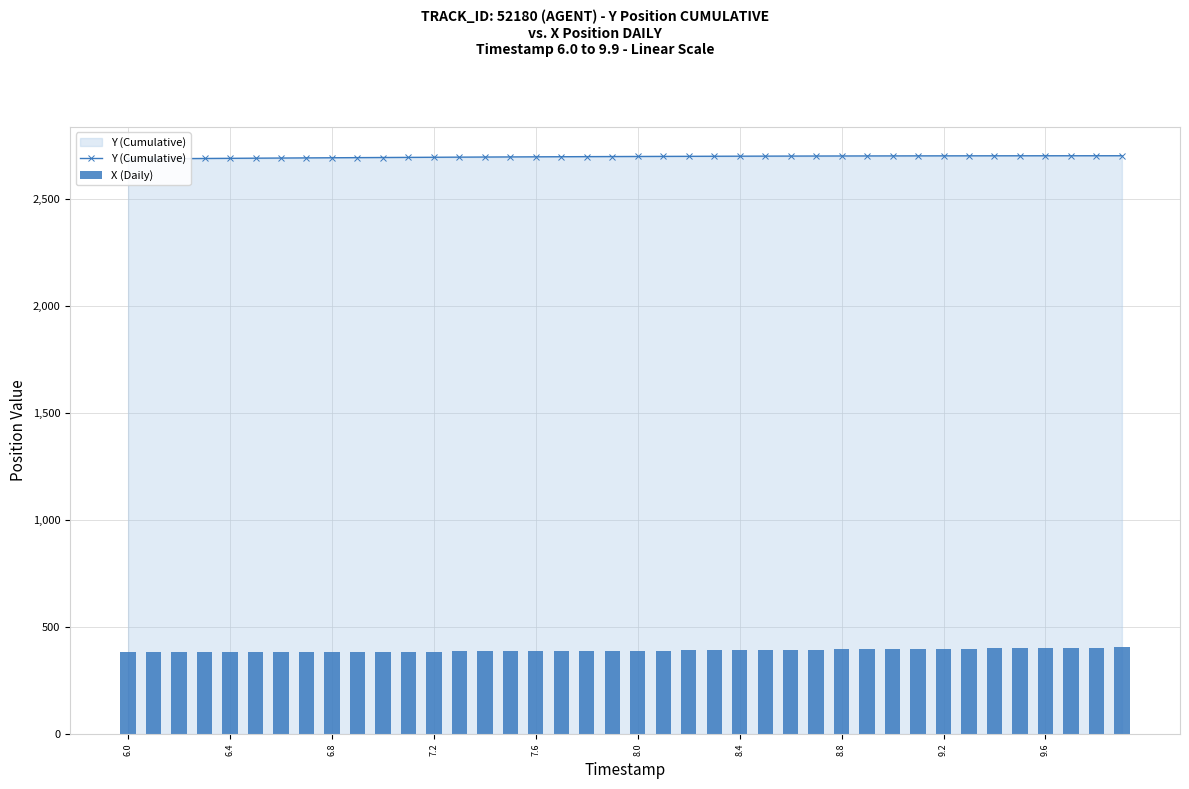

At which category does the chart reach its minimum across all series?

6.0